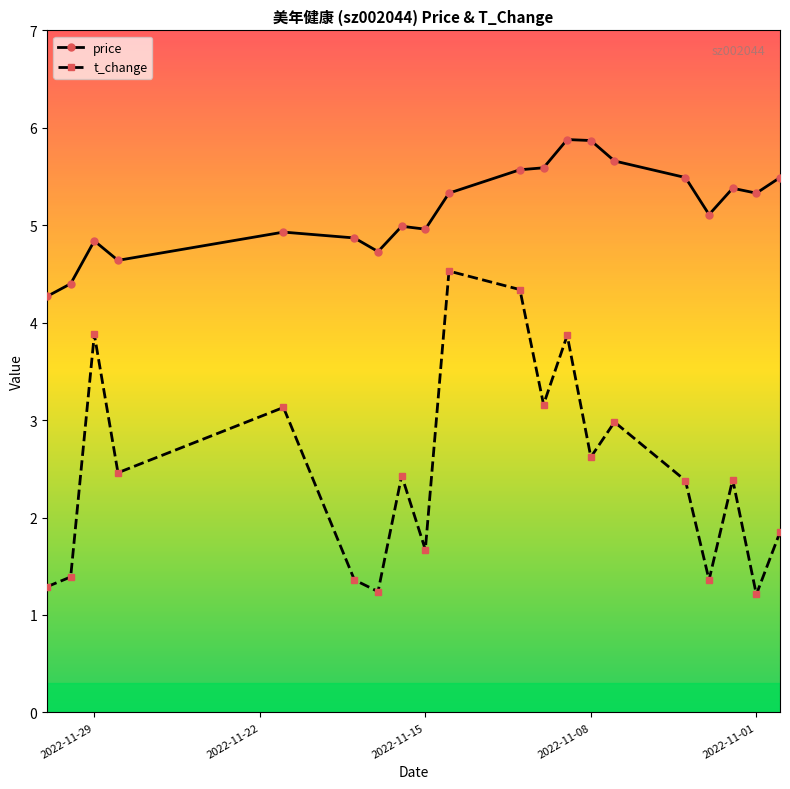

What is the sum of all t_change values?

49.5